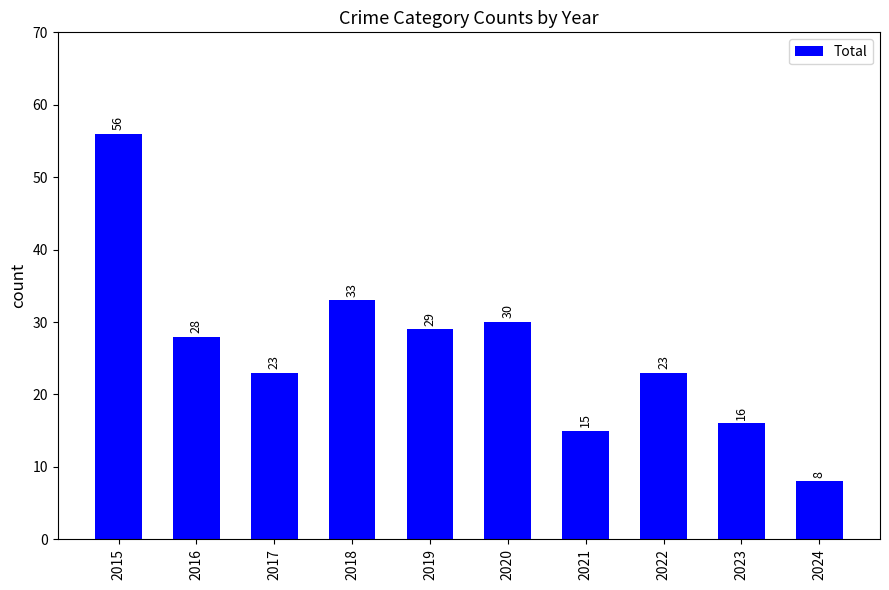

True or false: the data shows 8 at 2024.

True